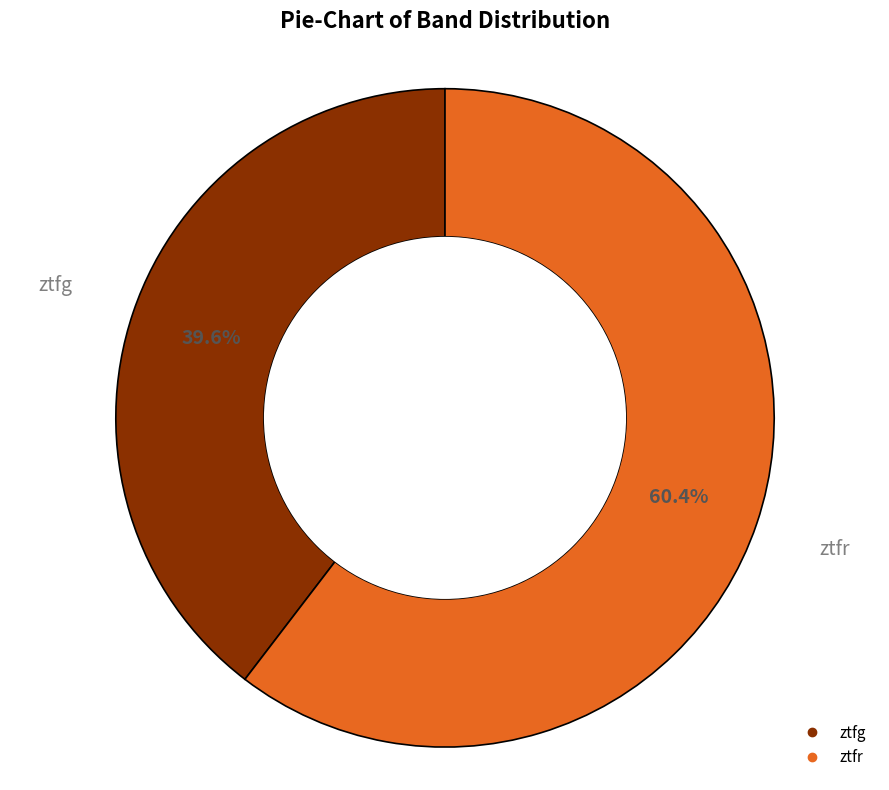

To the nearest percent, what percentage of the pie is ztfg?

40%